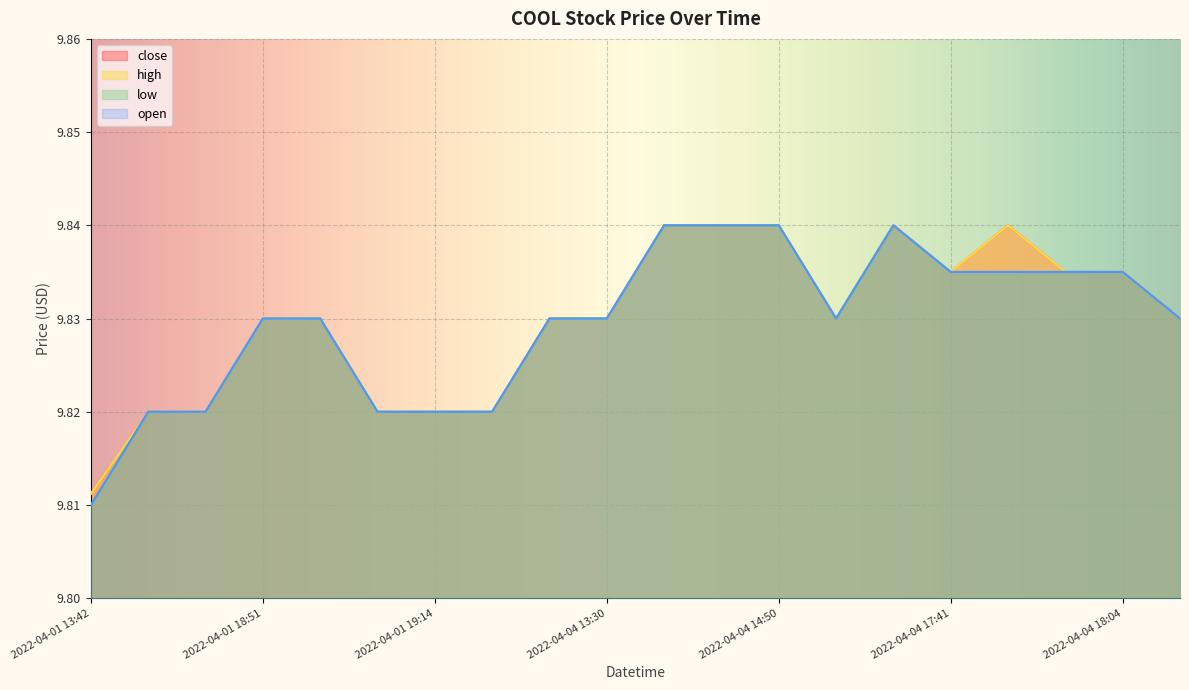

What position from the left is 2022-04-04 17:57?

18